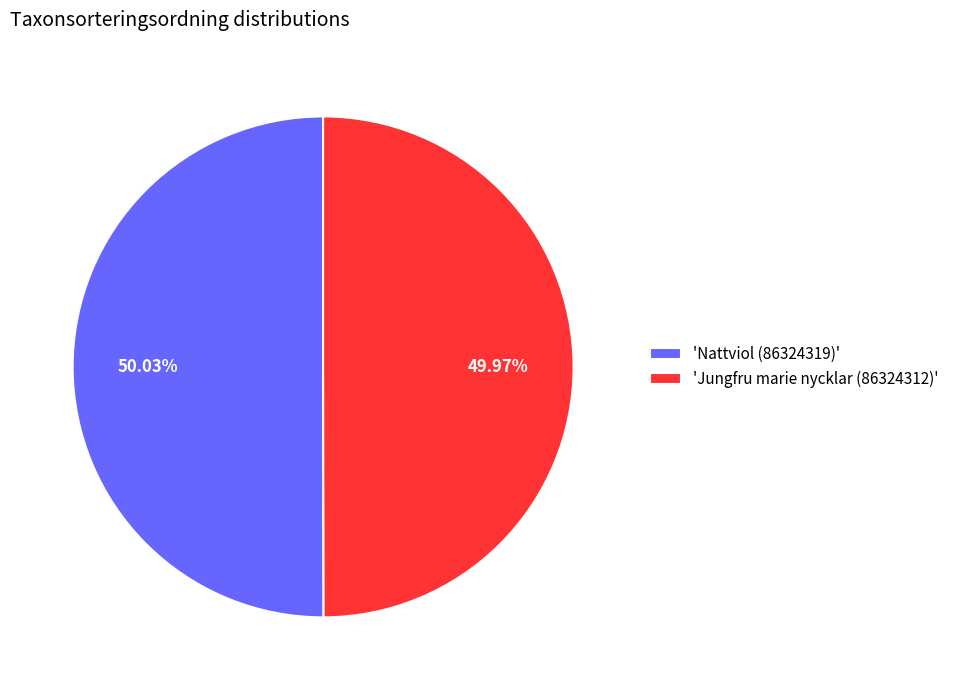

Is there a majority slice in this chart?

Yes